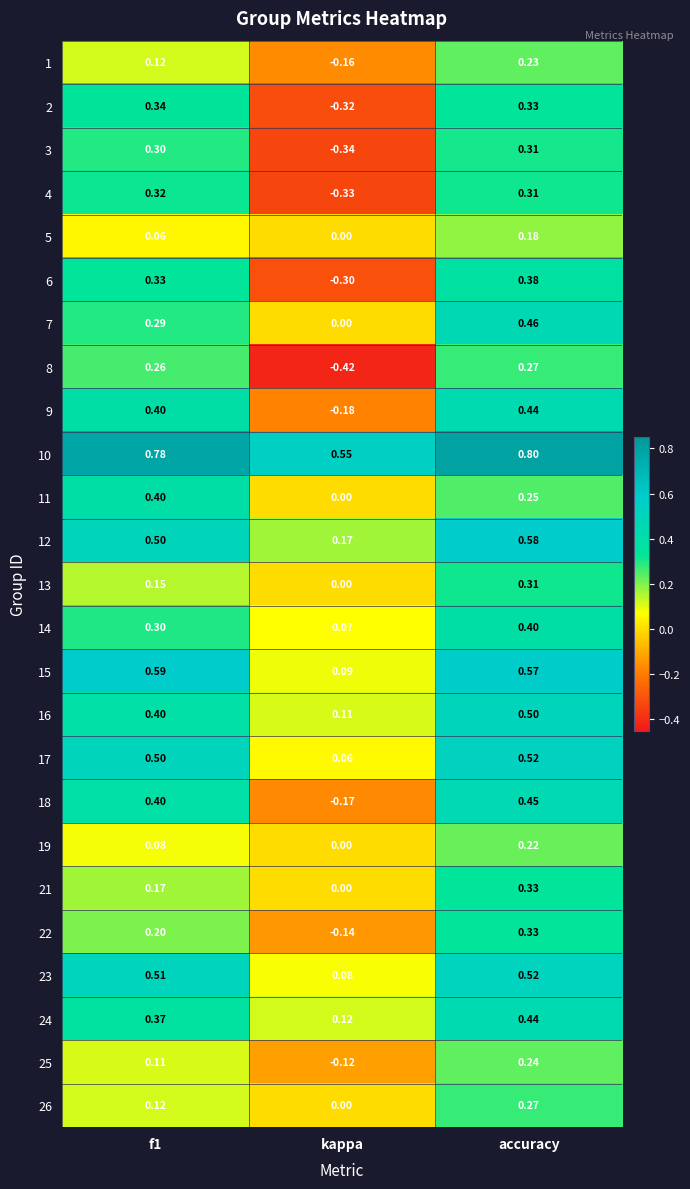

Count the number of categories in the chart.

3